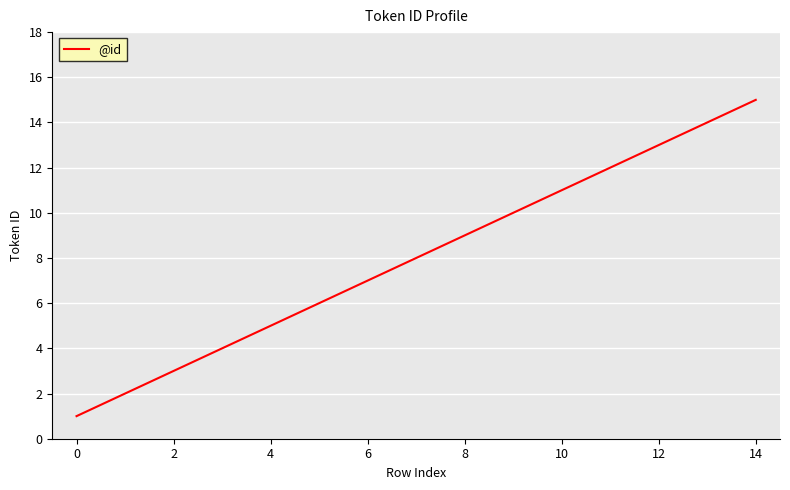

What is the maximum value shown in the chart?

15